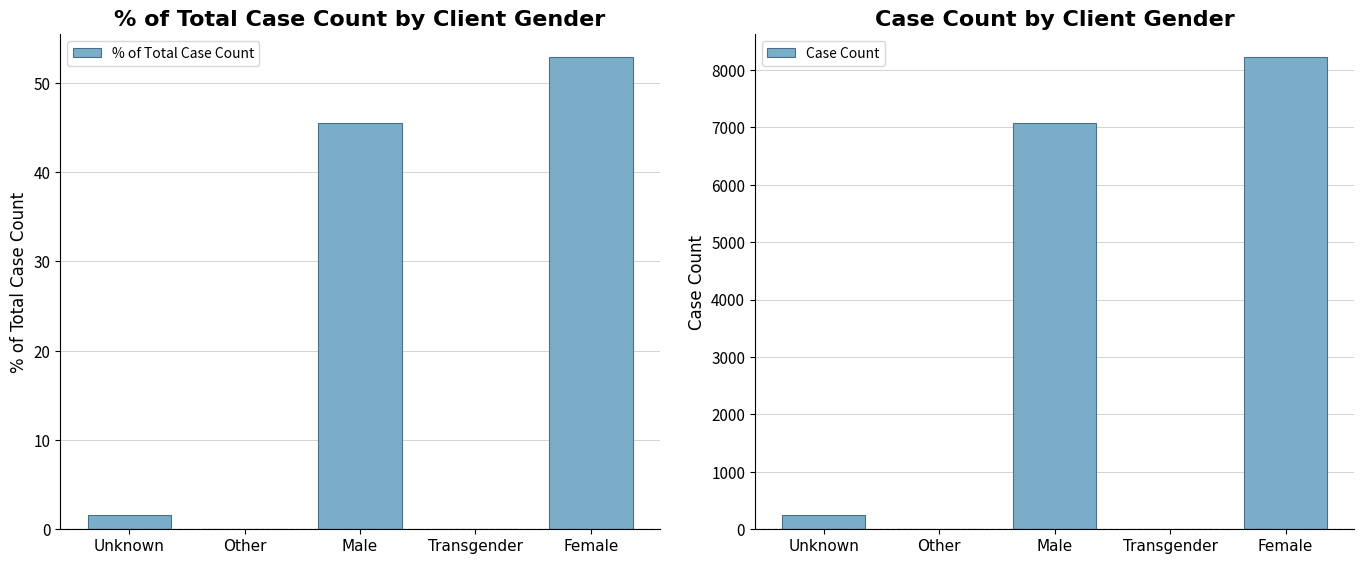

Which series has the widest spread of values?

Case Count